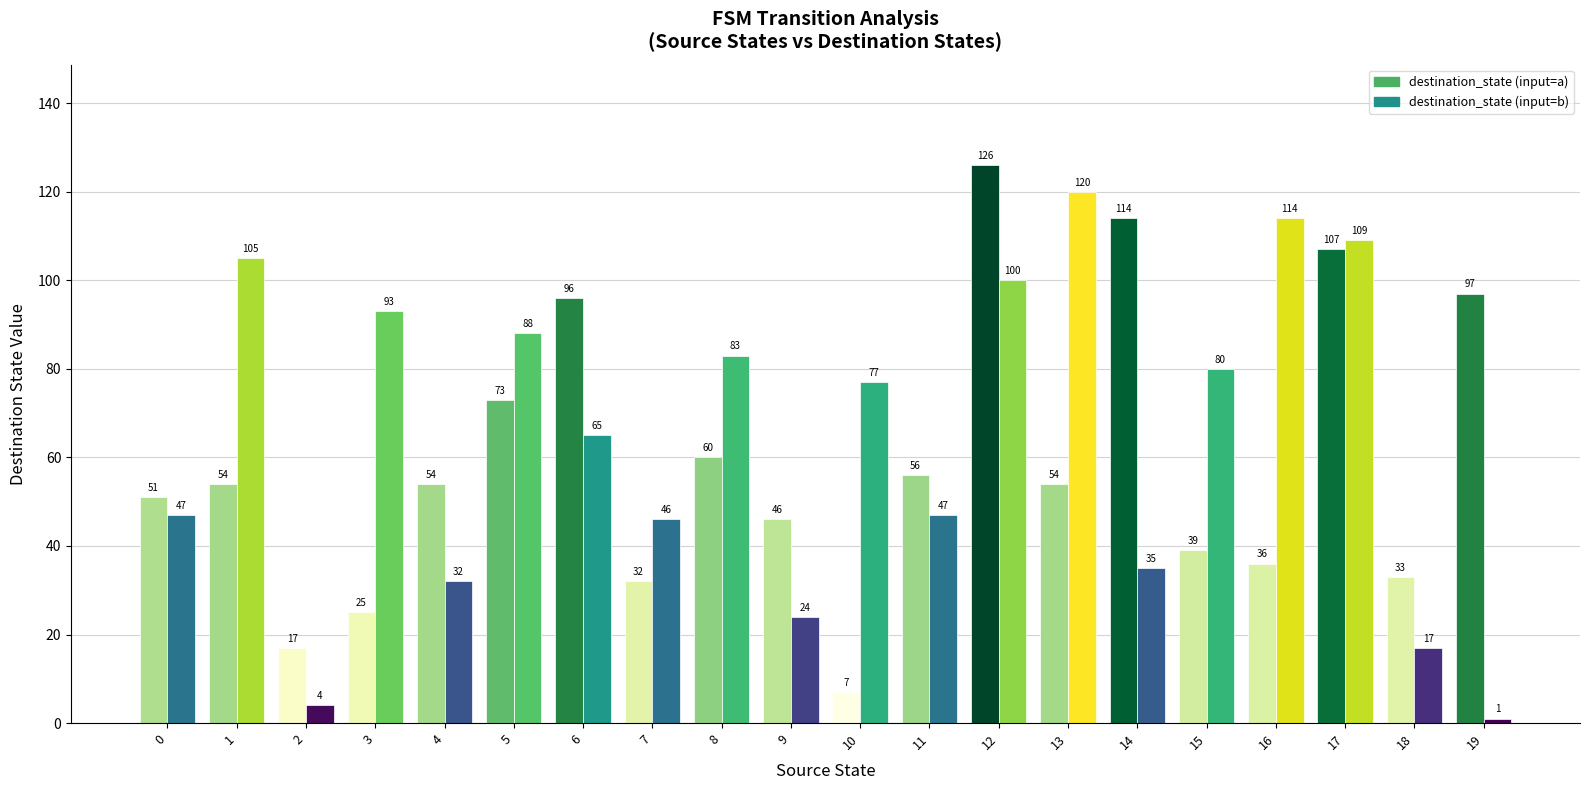

How many bars are there in total?

40